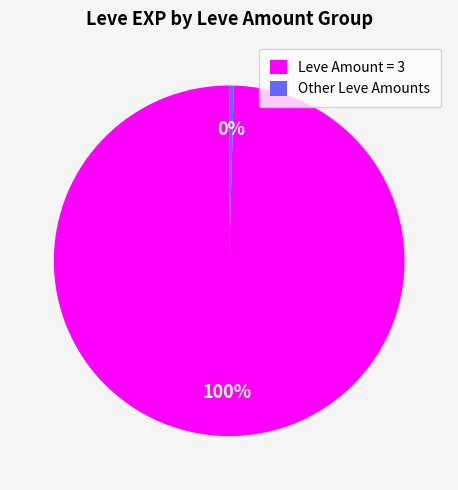

Does any single category account for the majority?

Yes